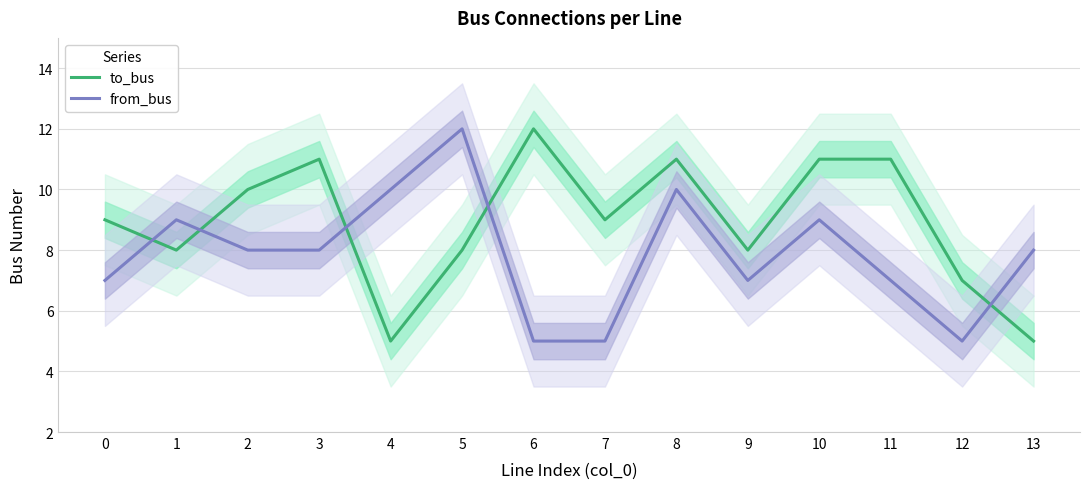

Reading left to right, list all the values displayed in this chart.

to_bus: 0=9	1=8	2=10	3=11	4=5	5=8	6=12	7=9	8=11	9=8	10=11	11=11	12=7	13=5
from_bus: 0=7	1=9	2=8	3=8	4=10	5=12	6=5	7=5	8=10	9=7	10=9	11=7	12=5	13=8